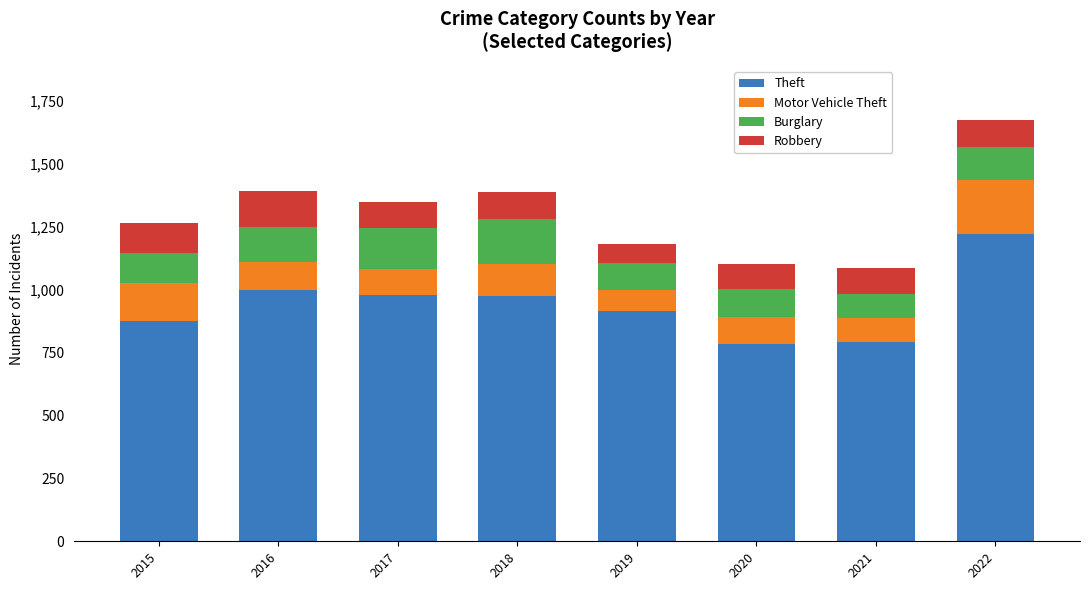

What is the maximum value for Theft?

1222